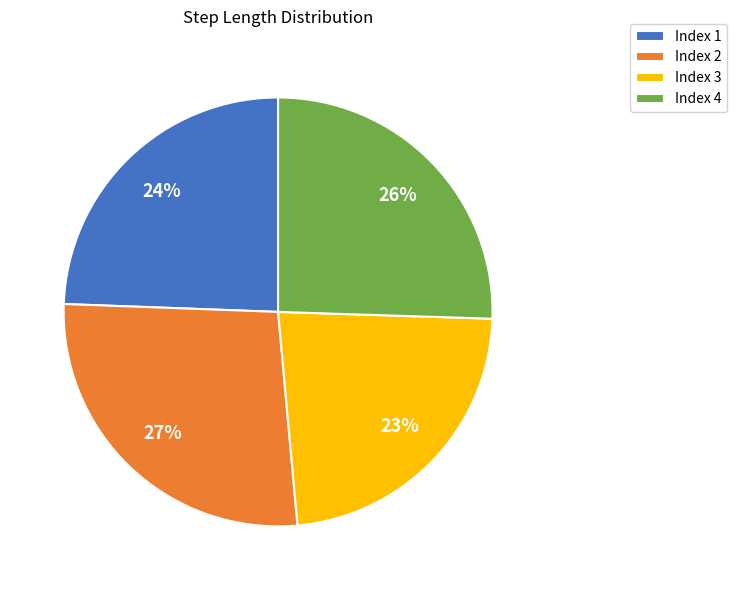

Rank the categories by value from highest to lowest.

Index 2, Index 4, Index 1, Index 3